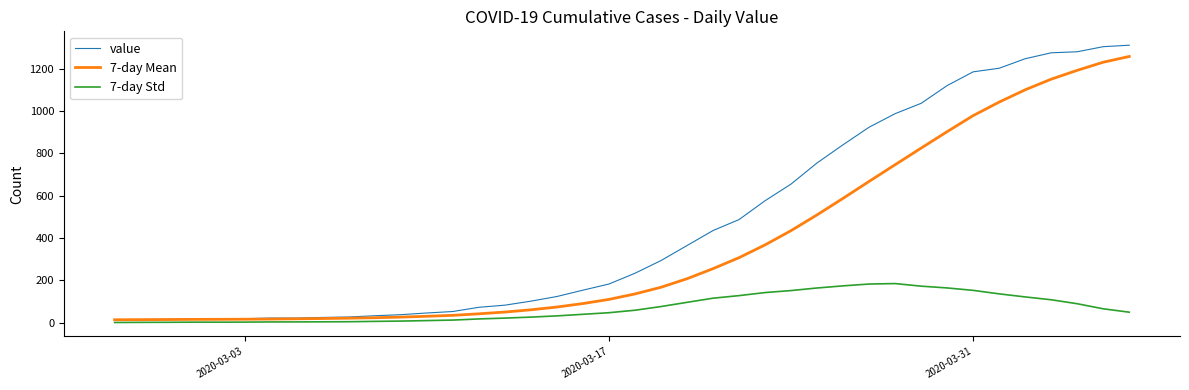

Rank the series by their average value, from lowest to highest.

7-day Std, 7-day Mean, value